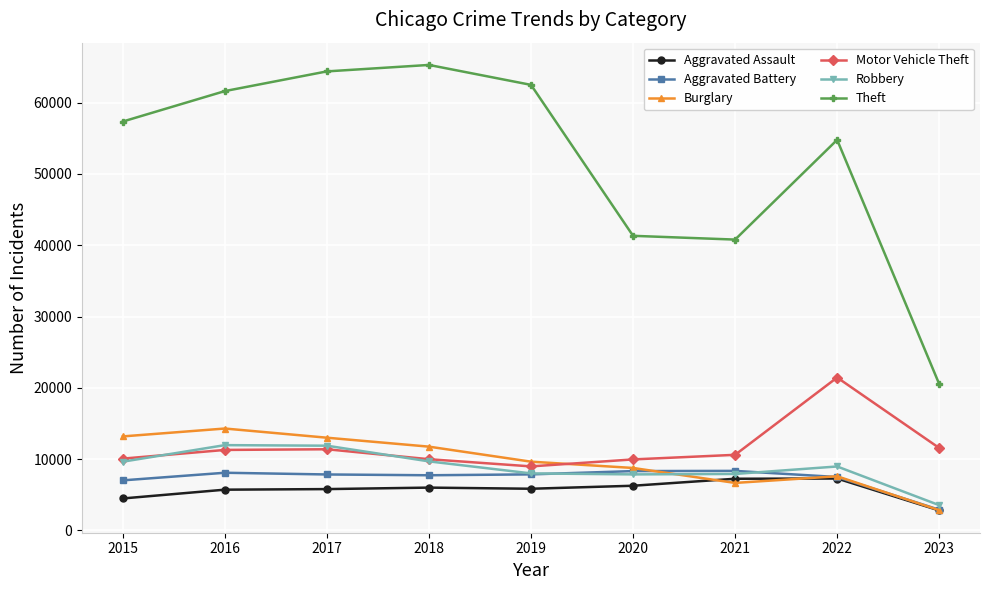

The value of Theft at 2019 is 23844. True or false?

False